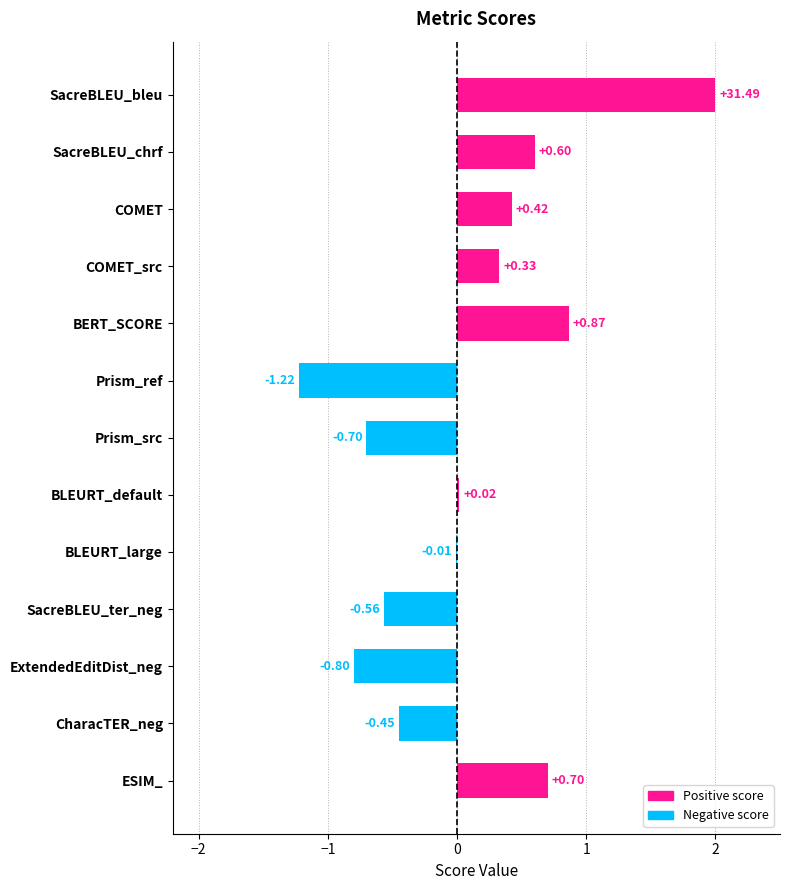

Between COMET_src and ExtendedEditDist_neg, which is larger?

COMET_src